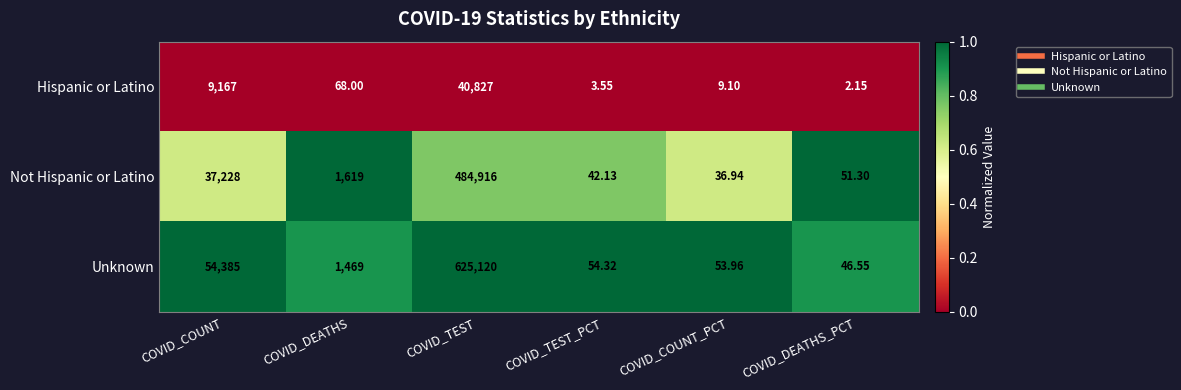

What is the greatest value displayed?

625120.0